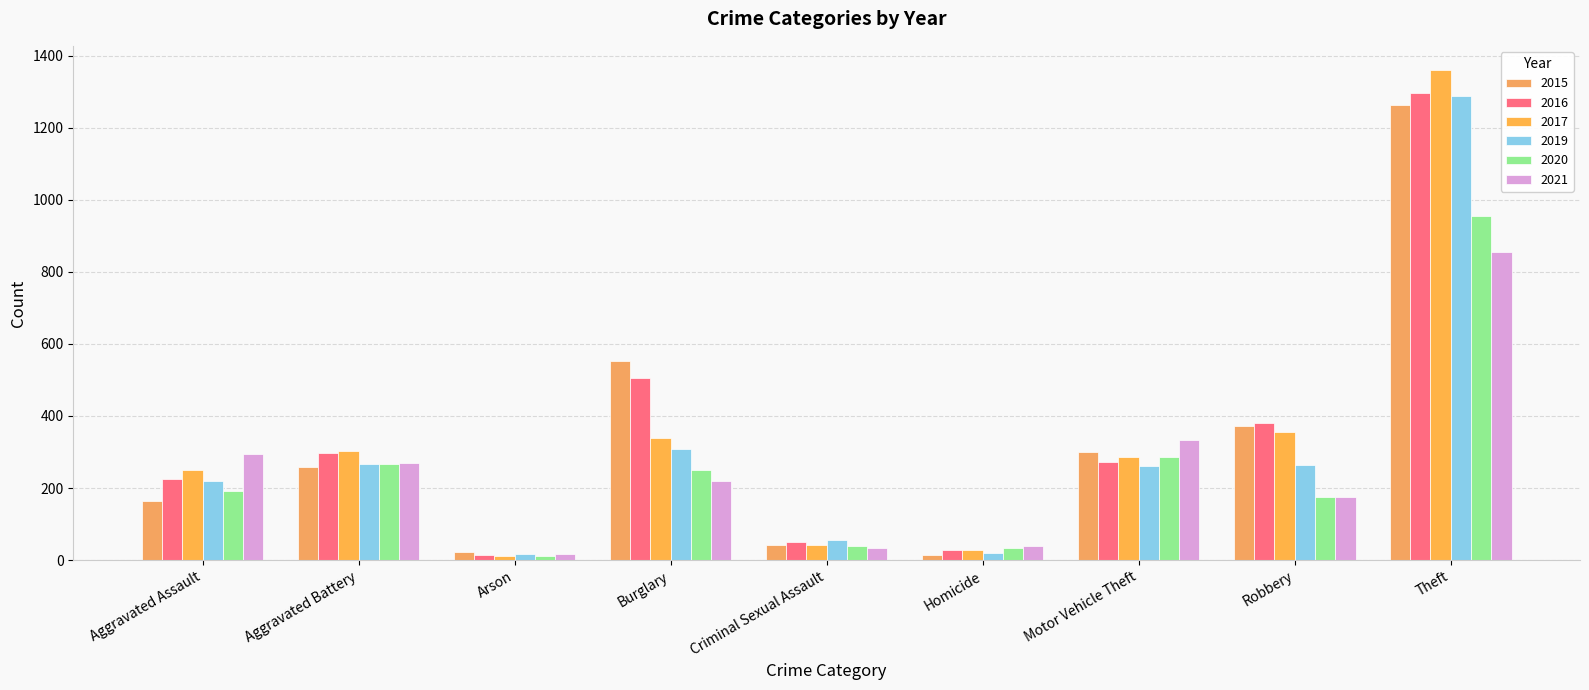

What position from the left is Motor Vehicle Theft?

7